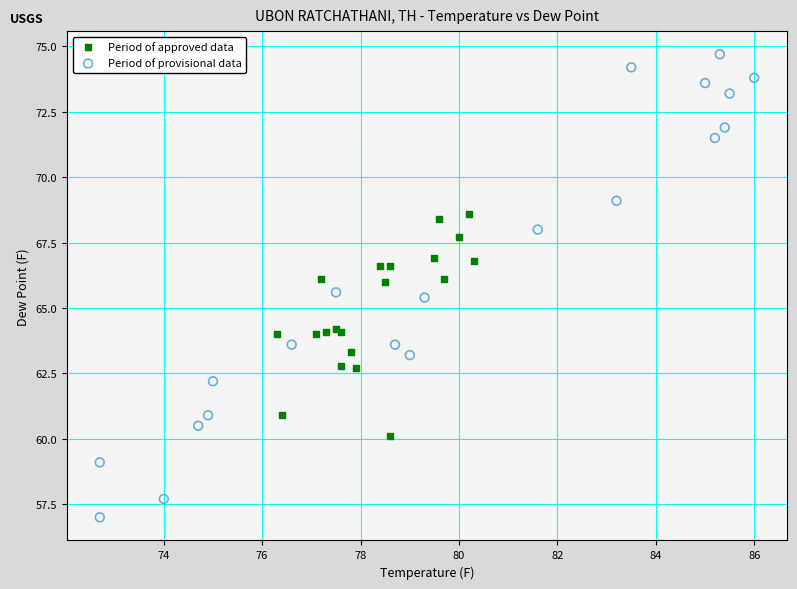

Which series reaches the minimum Y coordinate?

Period of provisional data